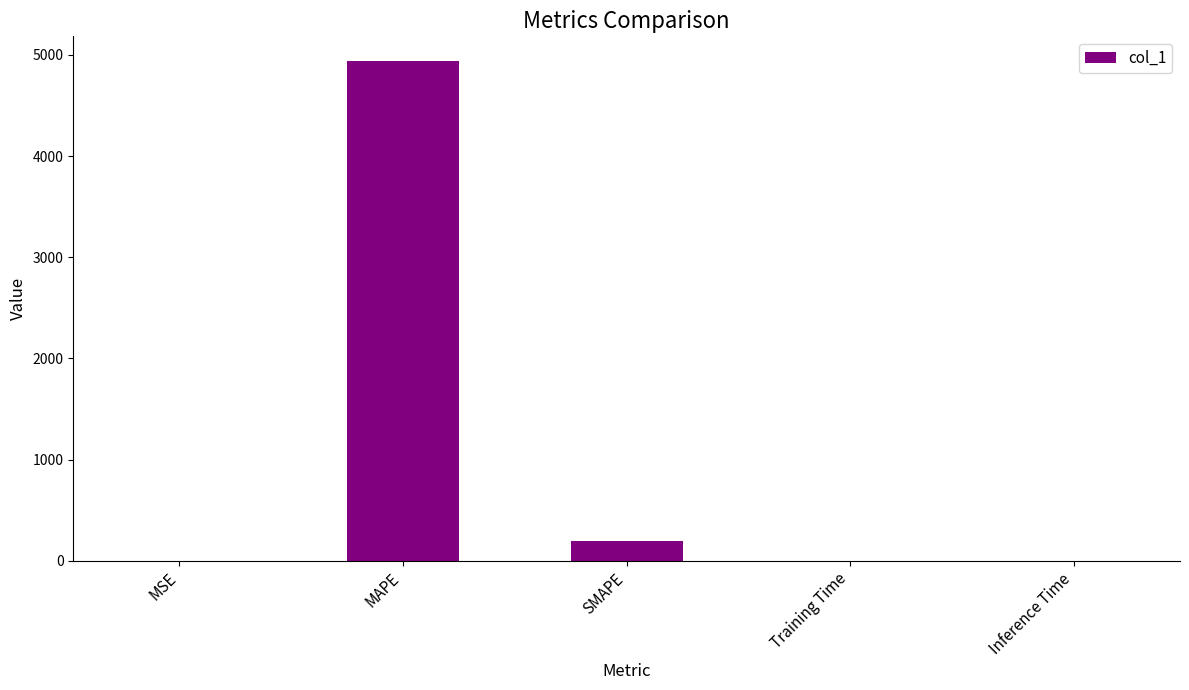

True or false: the data shows 192.2 at SMAPE.

True